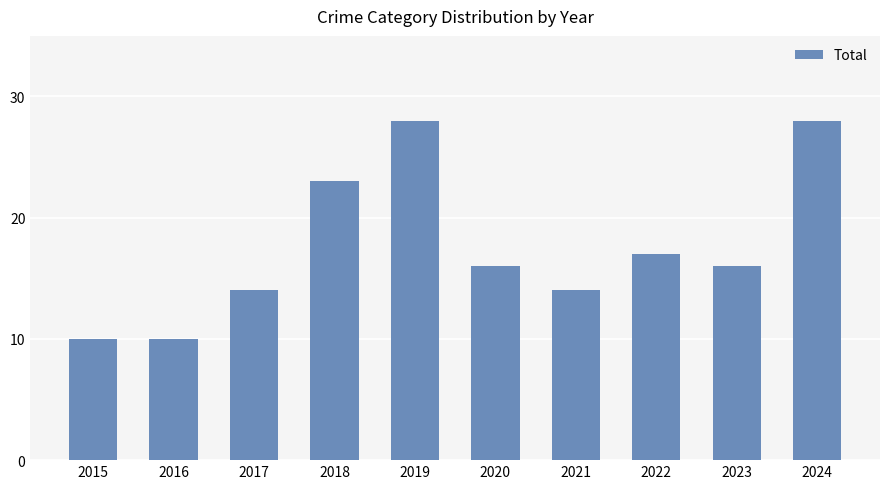

Reading left to right, transcribe all the data shown in this chart.

10	10	14	23	28	16	14	17	16	28